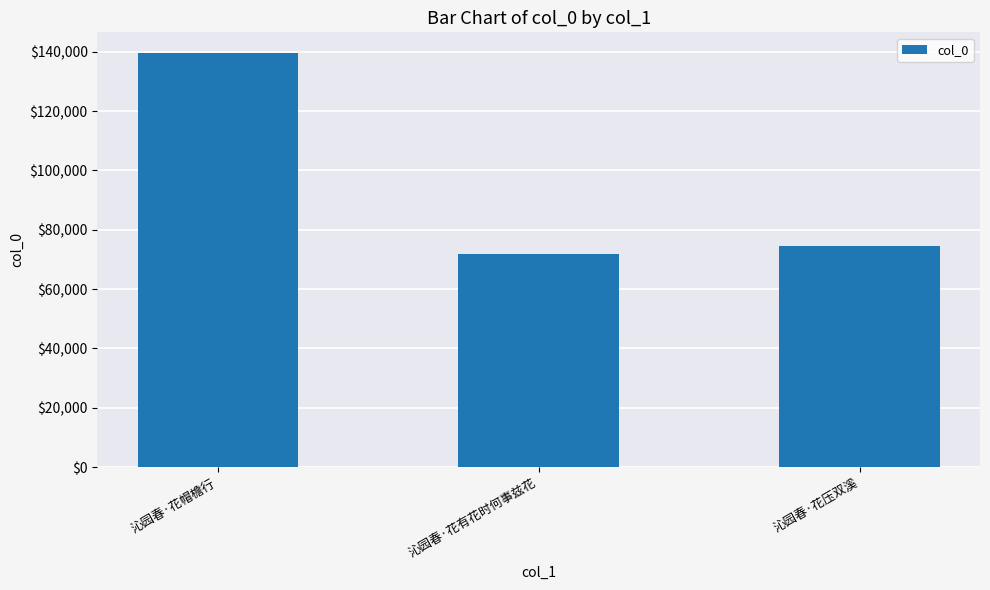

Rank the categories by value from lowest to highest.

沁园春·花有花时何事兹花, 沁园春·花压双溪, 沁园春·花帽檐行